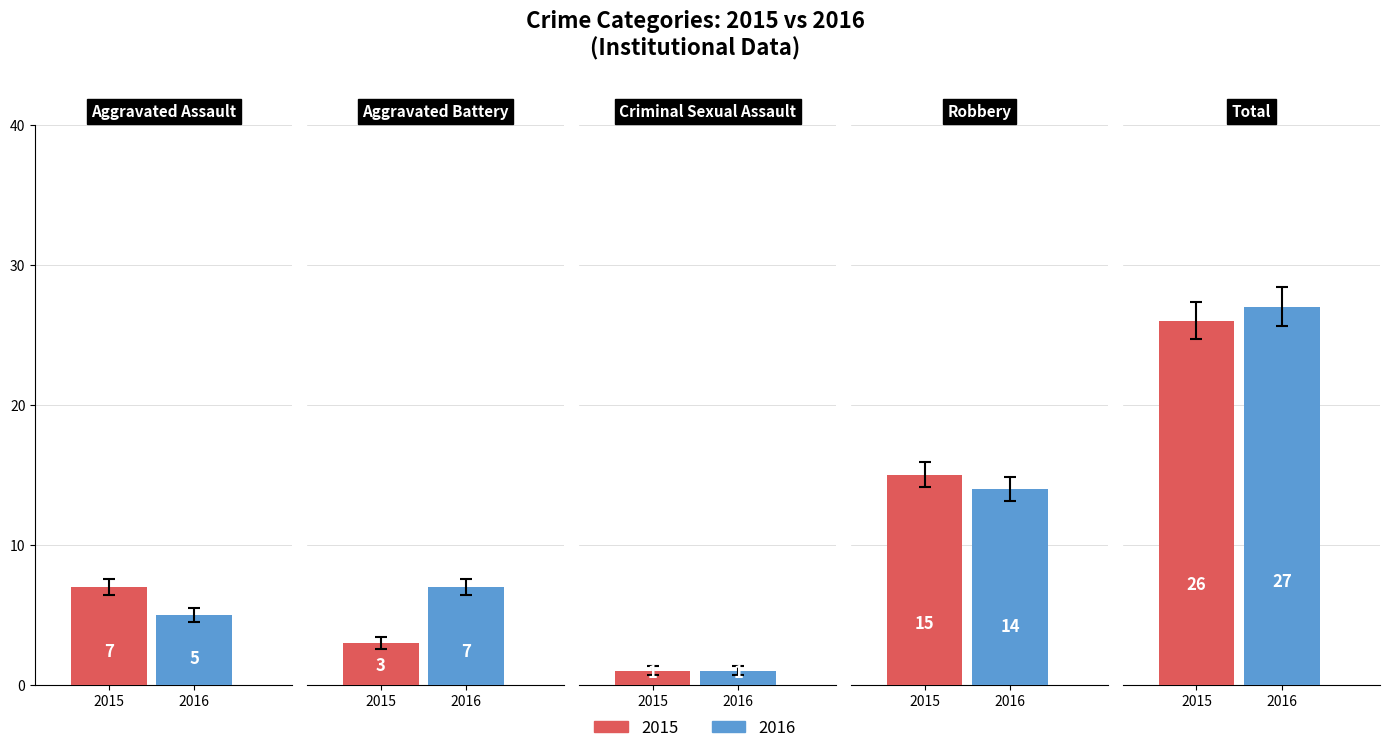

What is the difference between the 2016 values at Criminal Sexual Assault and Robbery?

13